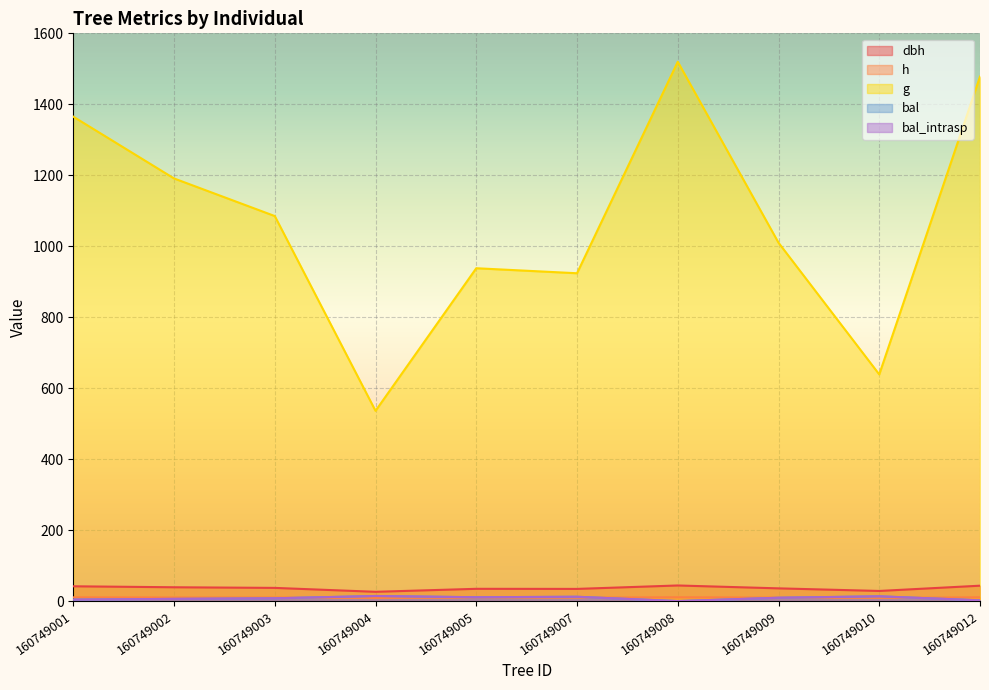

What is the sum of the g values at 160749010 and 160749003?

1723.8